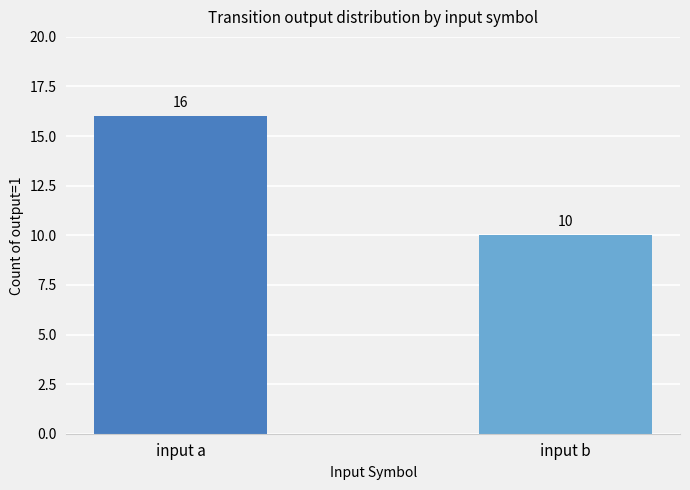

Which has a higher value, input b or input a?

input a